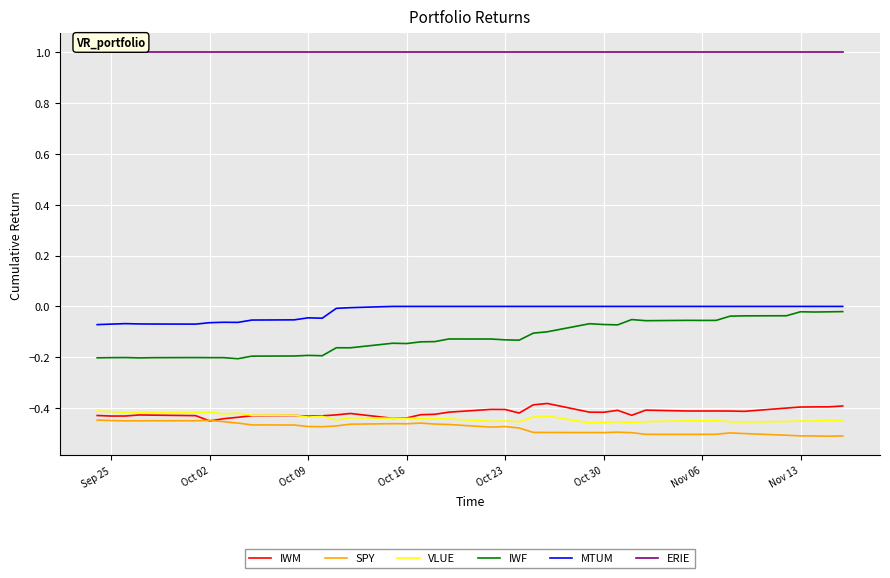

Which series has the largest range (max minus min)?

IWF